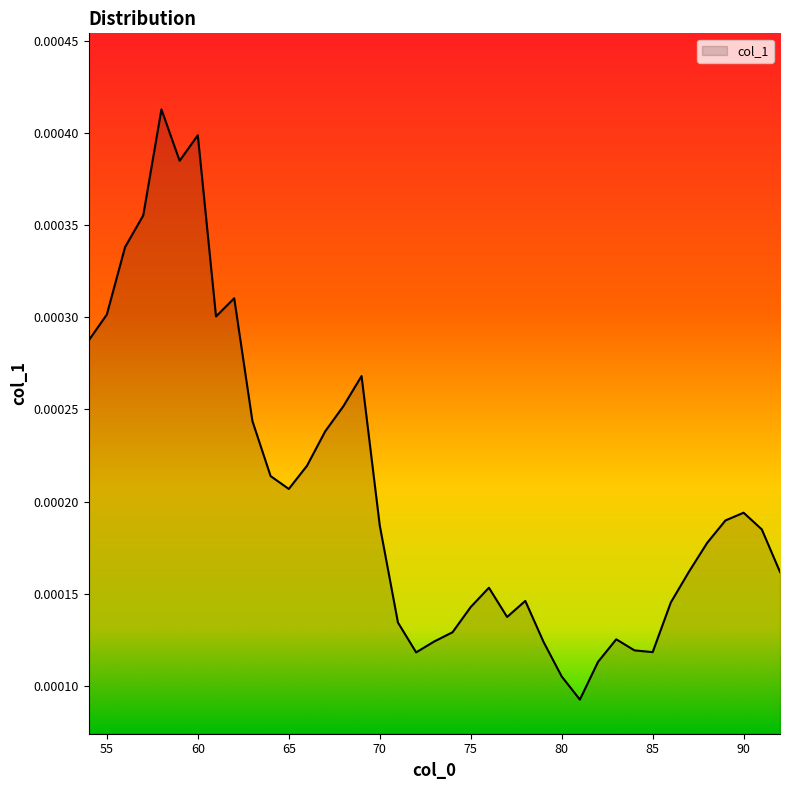

How many interior local valleys (lower than both neighbors) does the data have?

7